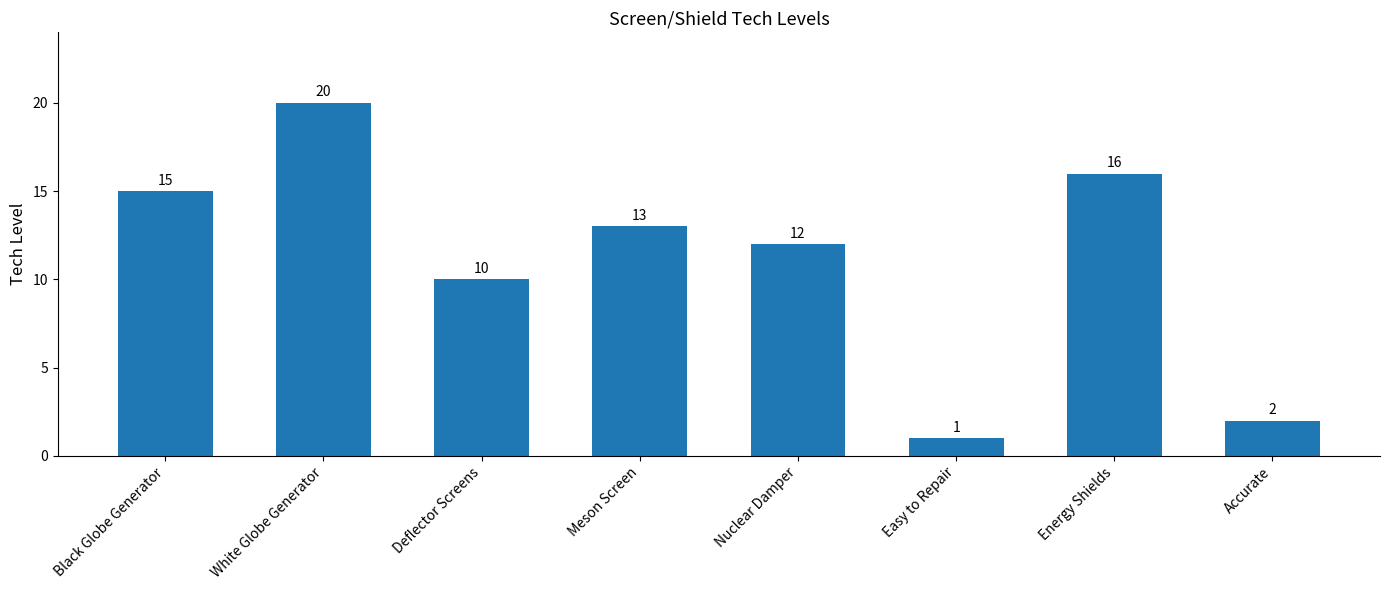

Approximately how many times larger is the value at Deflector Screens compared to Accurate?

5.0